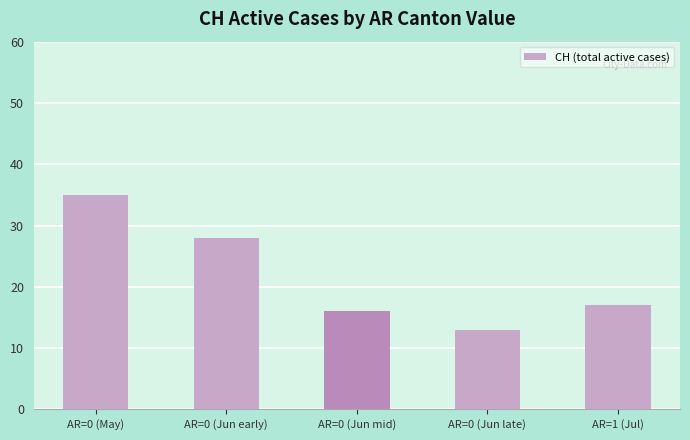

The value at AR=0 (Jun late) is 13. True or false?

True